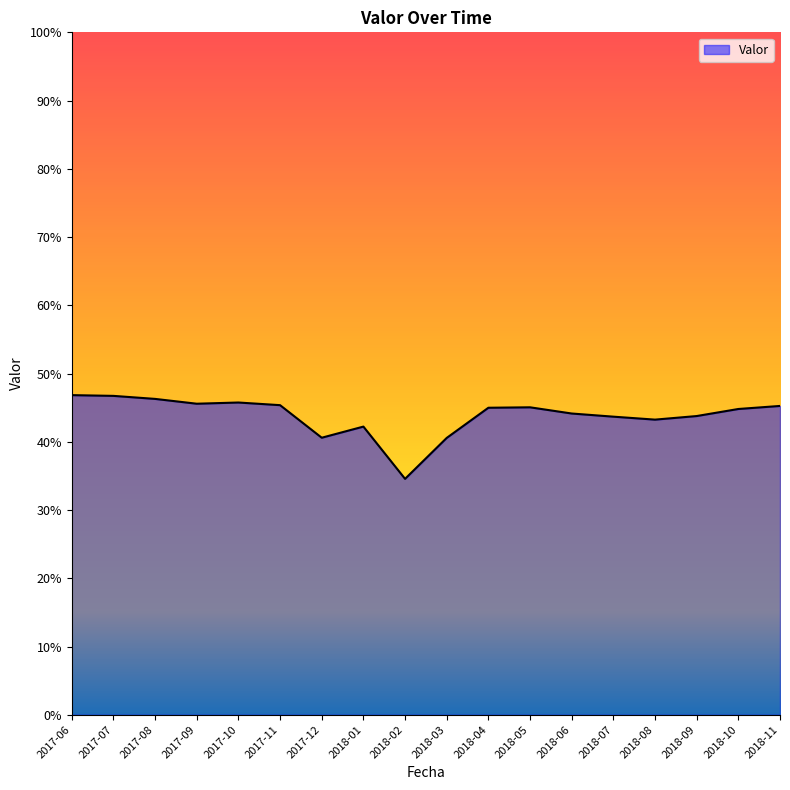

At which category does the data reach its first local peak?

2017-10